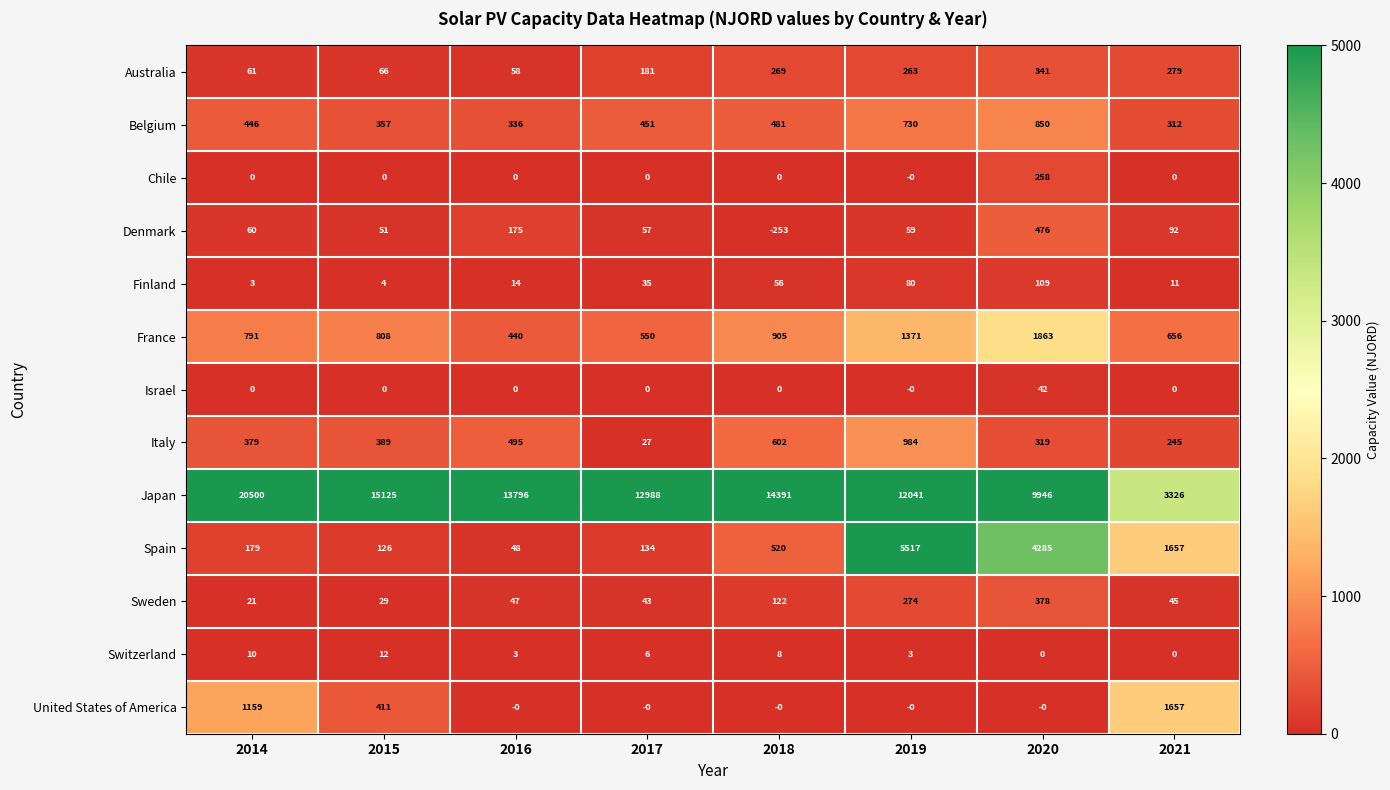

What is the difference between the highest and lowest values at 2016?

13796